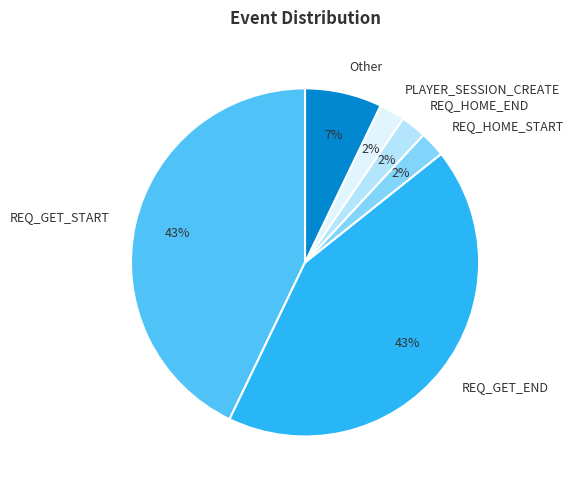

What is the ratio of the value at REQ_GET_END to the value at REQ_GET_START?

1.0